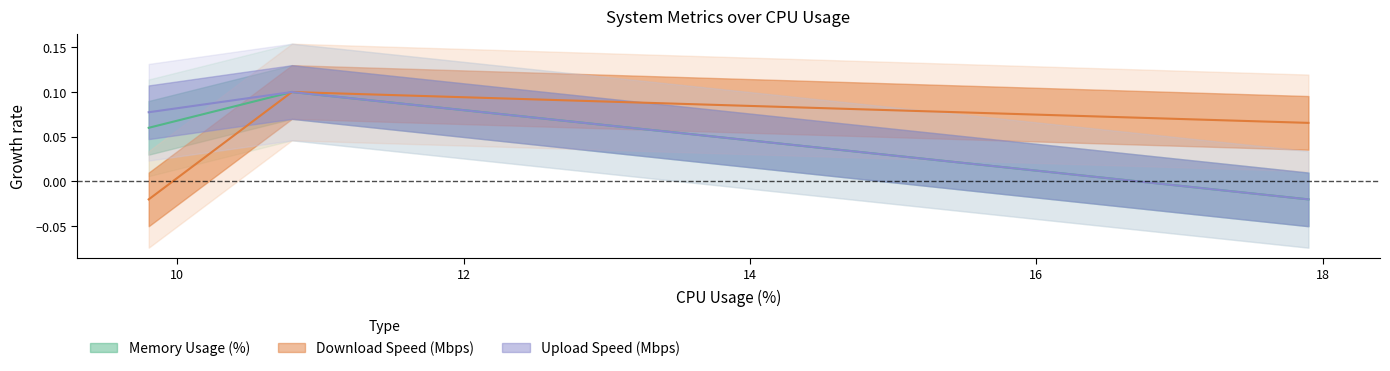

The value of Download Speed (Mbps) at 9.8 is -0.0. True or false?

False